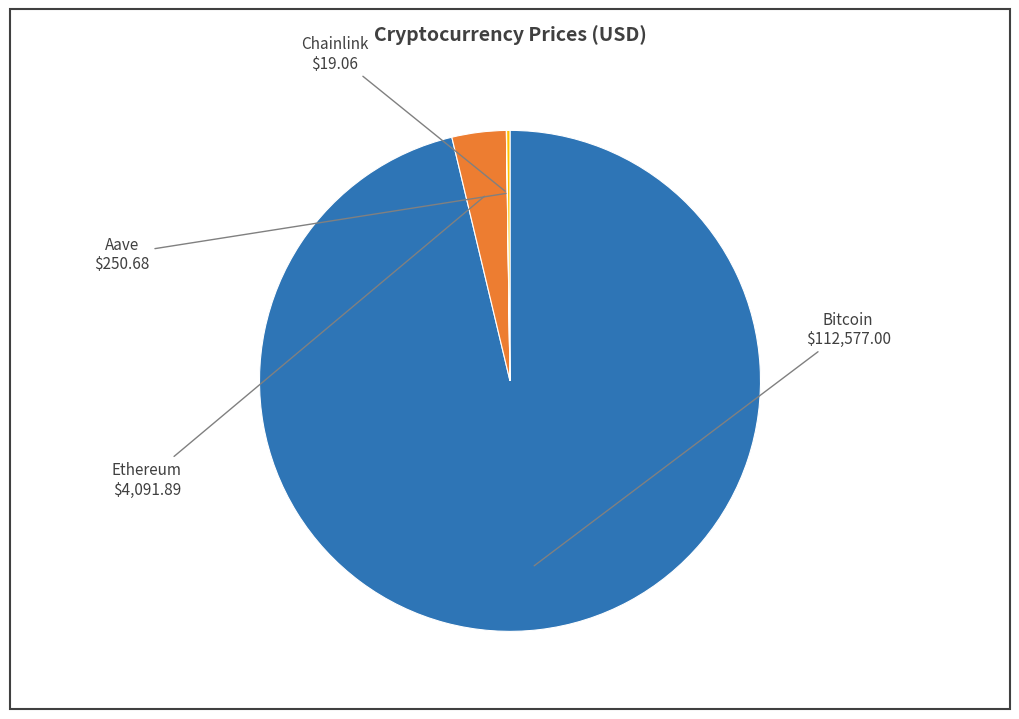

What is the majority slice?

Bitcoin